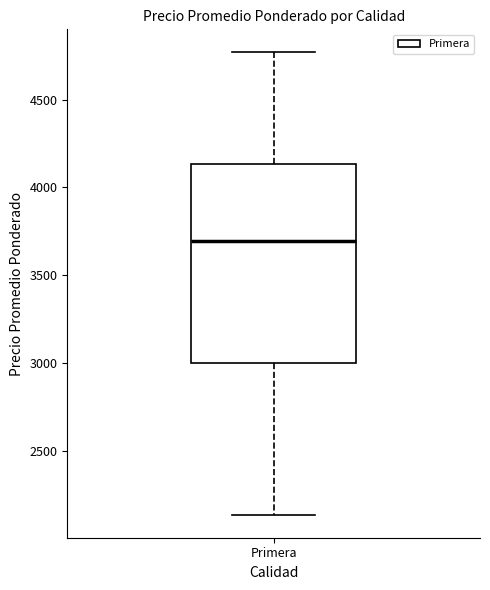

Transcribe this box plot: give where the median line is, the range the box spans, and where the two whiskers end, as read against the y-axis. The values are not printed on the chart, so give them approximately, as read against the axis.

median 3700, box 3000 to 4150, whiskers 2150 to 4750